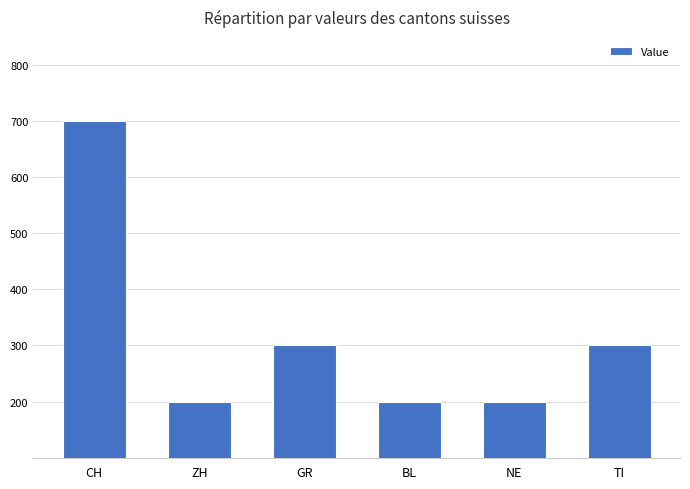

What is the difference between the second highest and second lowest values?

100